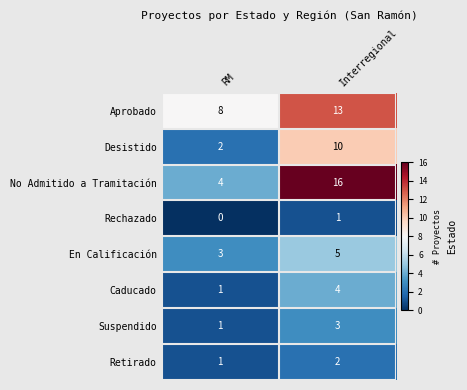

How many series are shown in this chart?

8